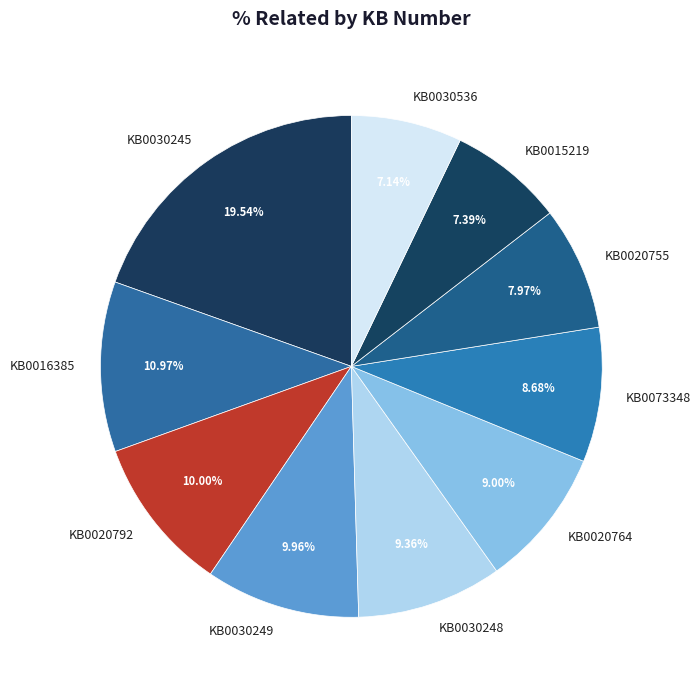

How many segments does this pie chart have?

10